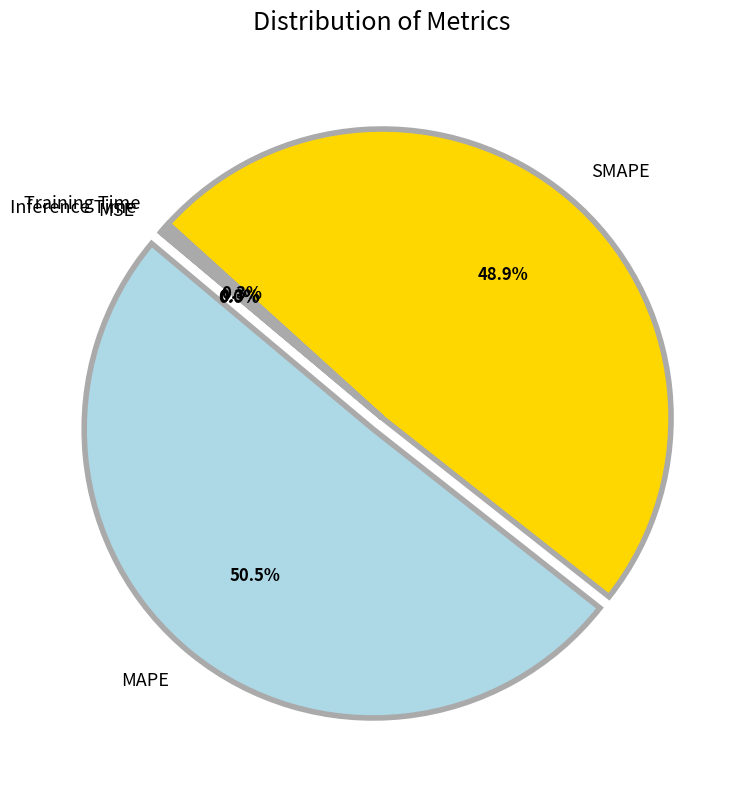

Which has a higher value, Training Time or MAPE?

MAPE